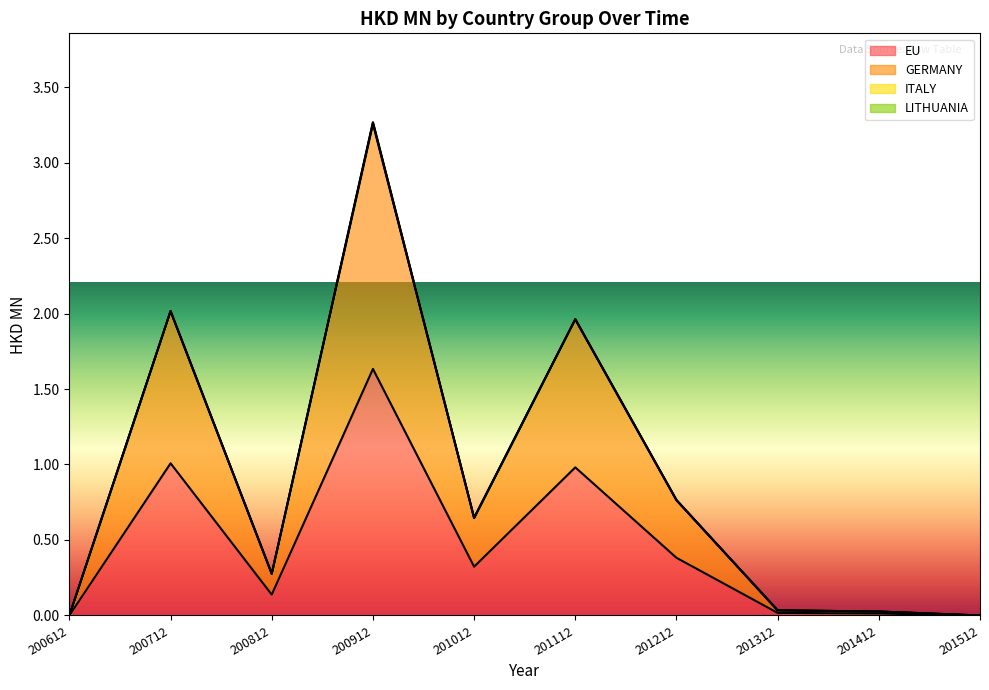

At which category is the sum across all series the highest?

200912